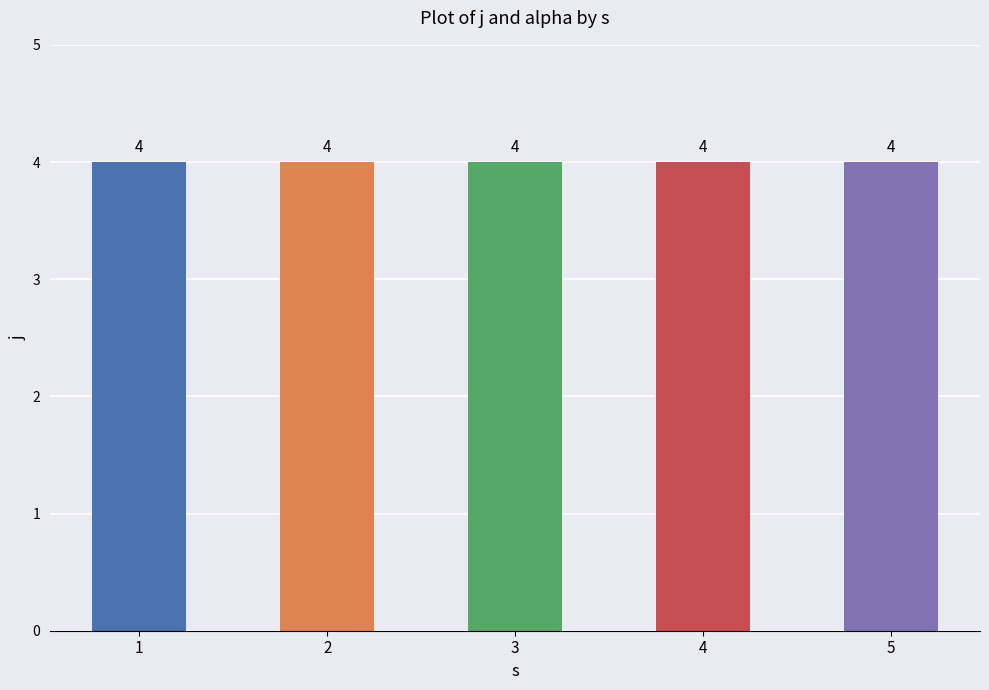

Which series has the largest range (max minus min)?

j